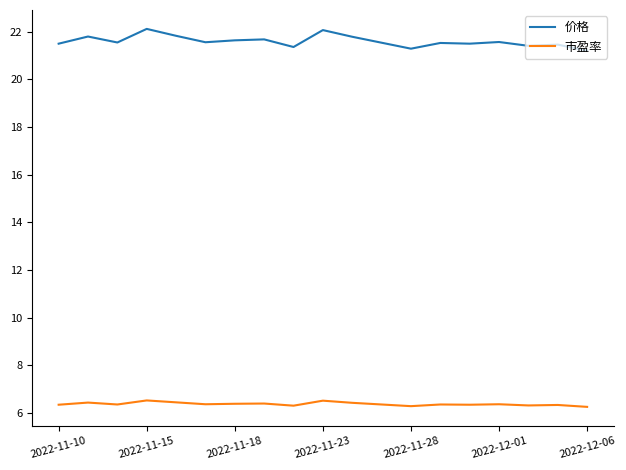

How many distinct data groups are displayed?

2